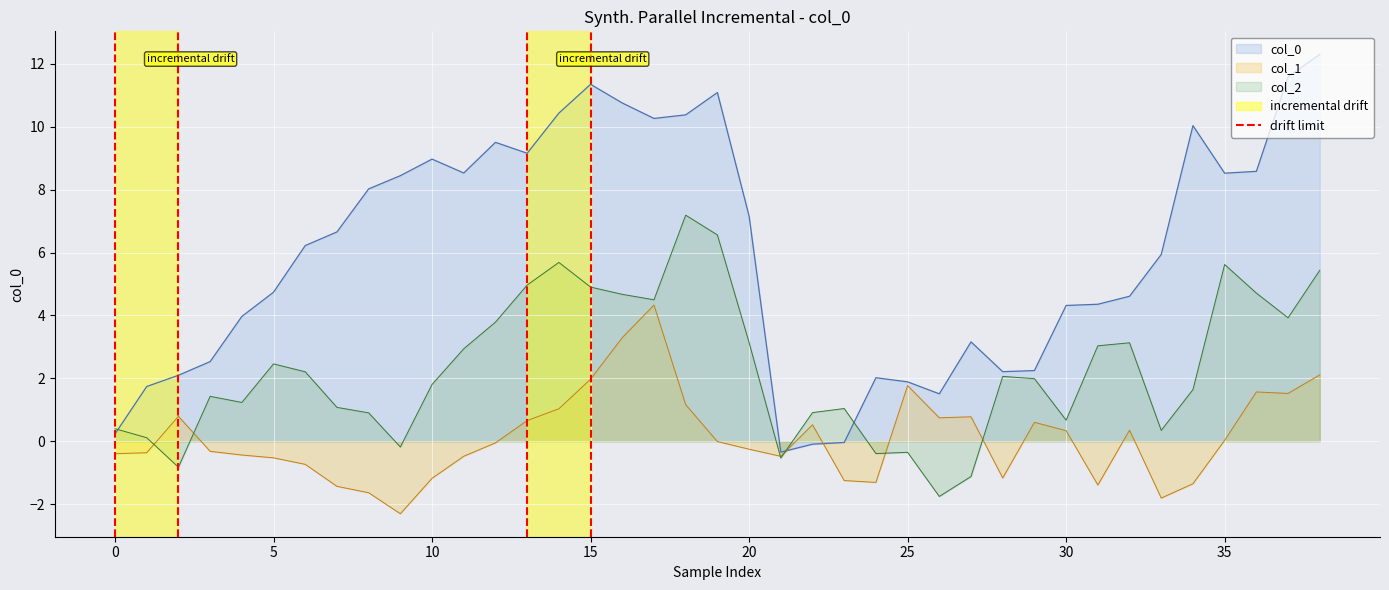

What is the highest value of the col_1 series?

4.3